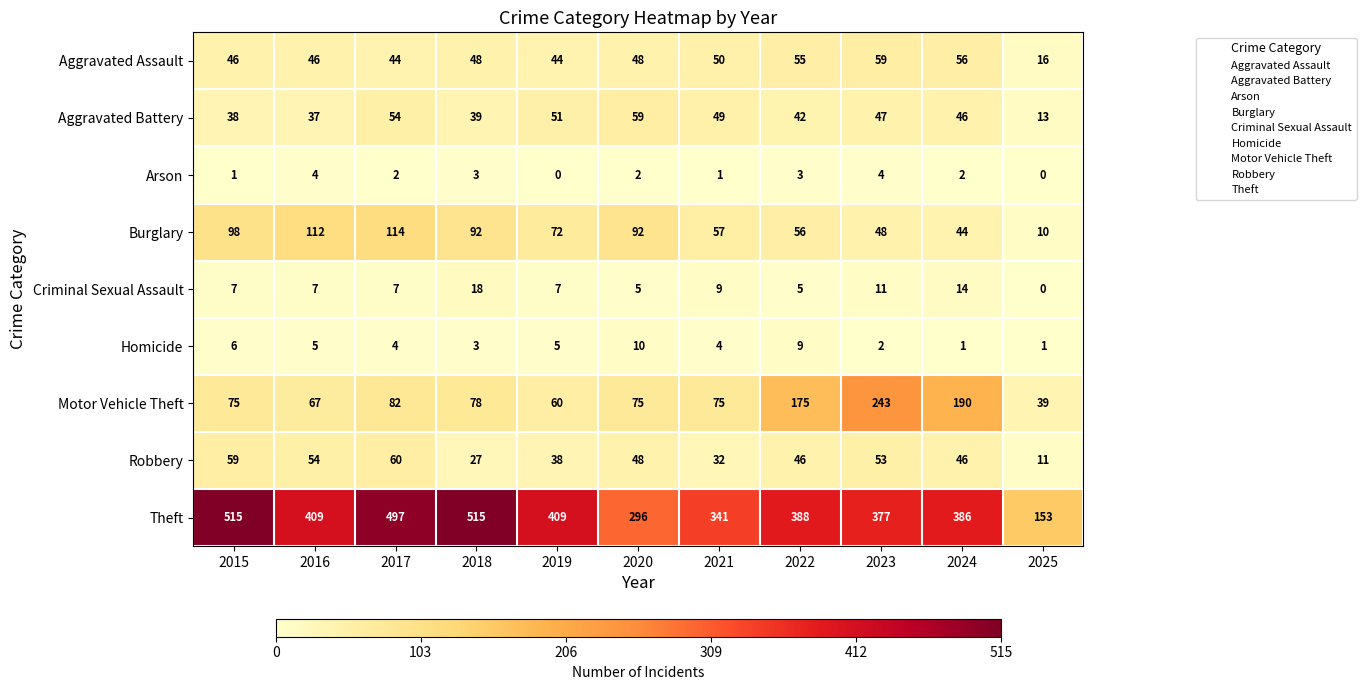

How many positive values does the Criminal Sexual Assault series have?

10